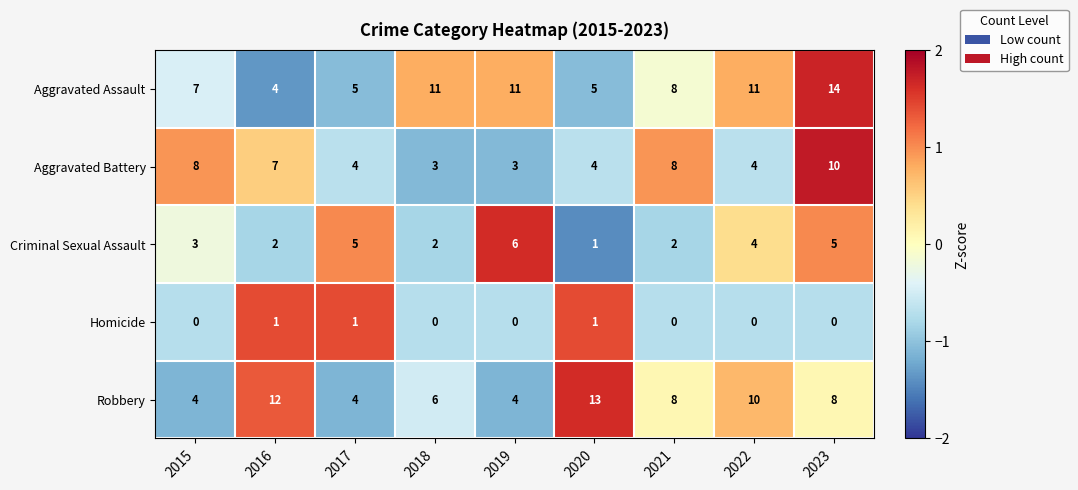

What is the spread (max minus min) of values at 2020?

12